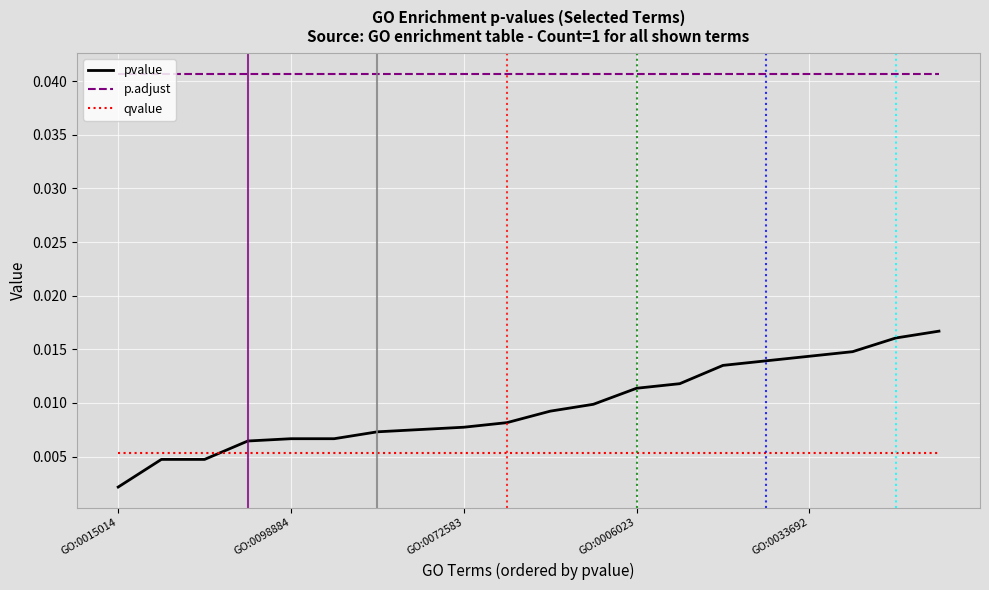

List the series in order of their peak value, highest first.

p.adjust, pvalue, qvalue